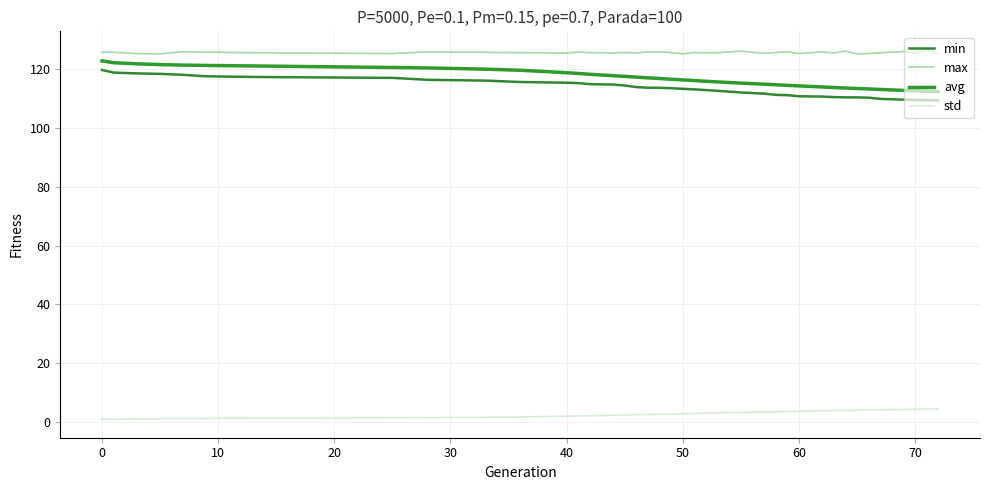

What is the minimum value for min?

109.3